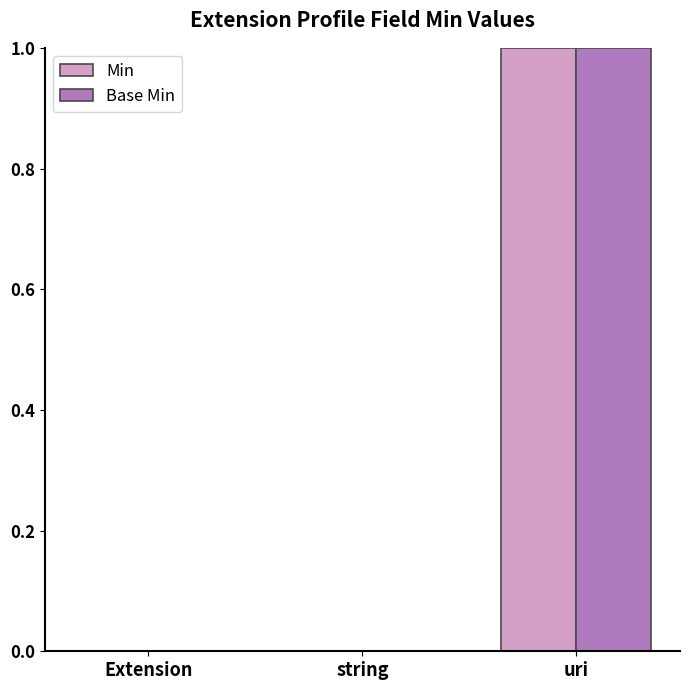

At which category is the sum across all series the highest?

uri